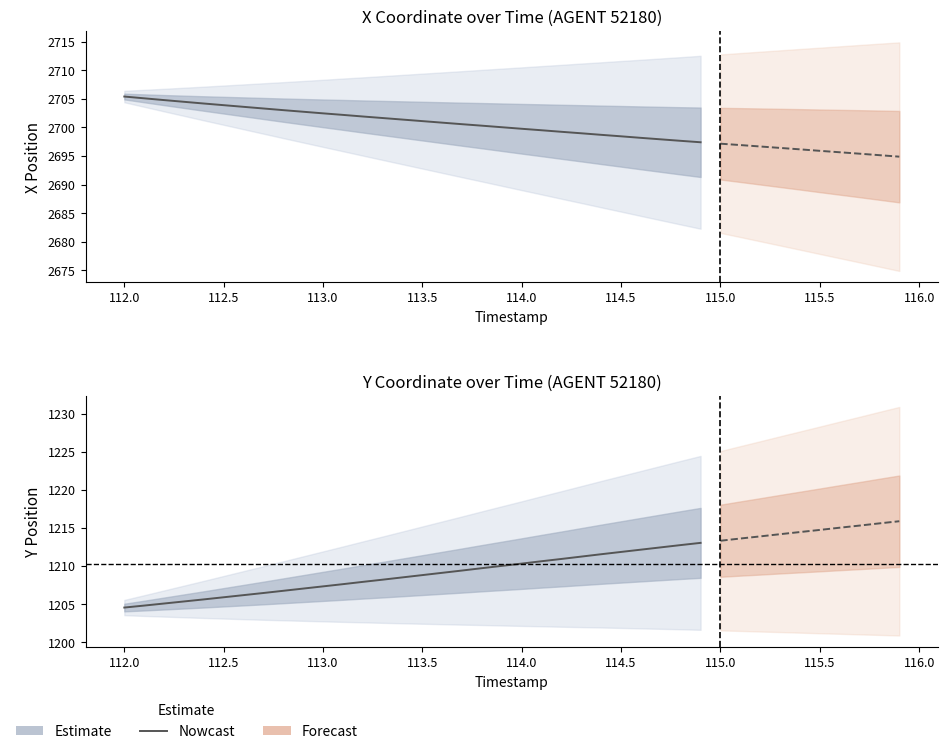

What is the value of the 7th point from the left?

1206.2